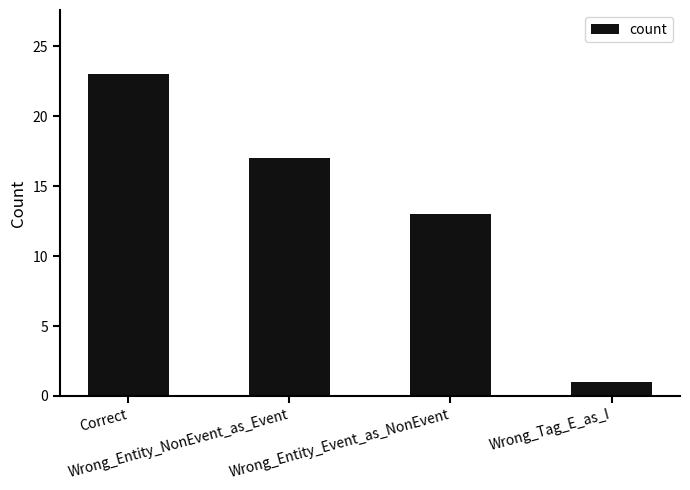

Between Wrong_Entity_Event_as_NonEvent and Wrong_Entity_NonEvent_as_Event, which is larger?

Wrong_Entity_NonEvent_as_Event